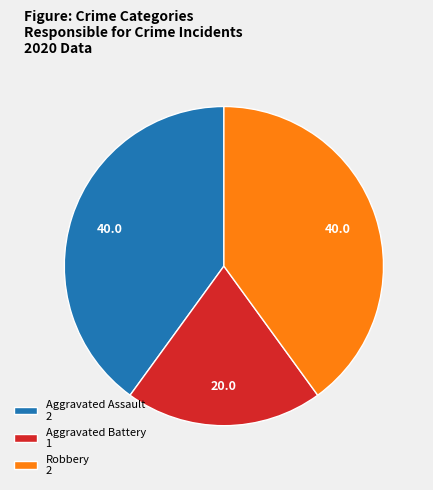

Does Aggravated Battery account for over 50% of the chart?

No